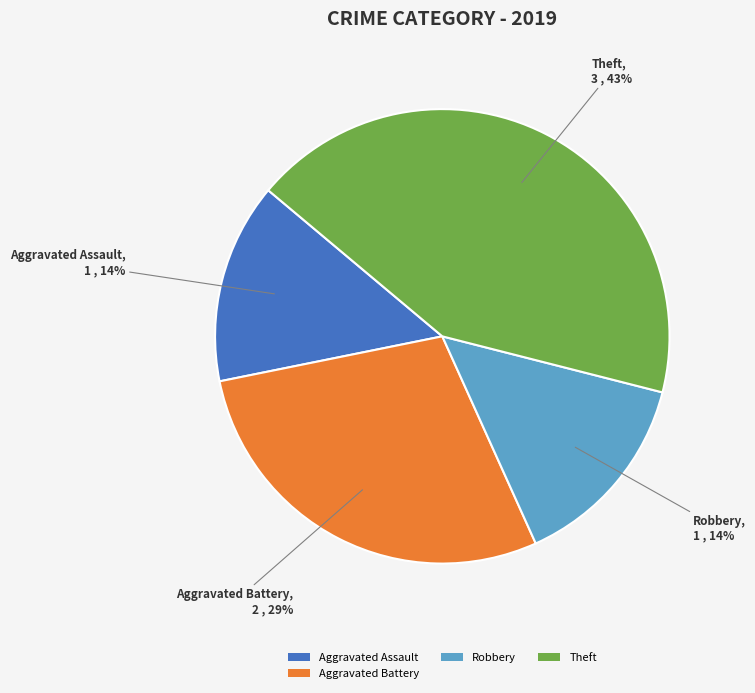

Does Theft account for over 50% of the chart?

No